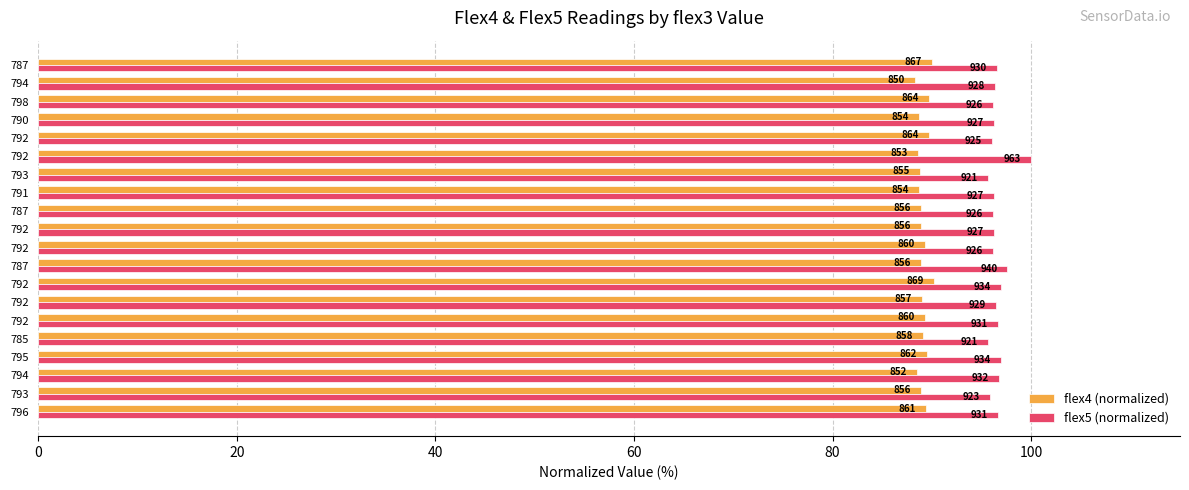

What are all the series names shown in the legend?

flex4 (normalized), flex5 (normalized)